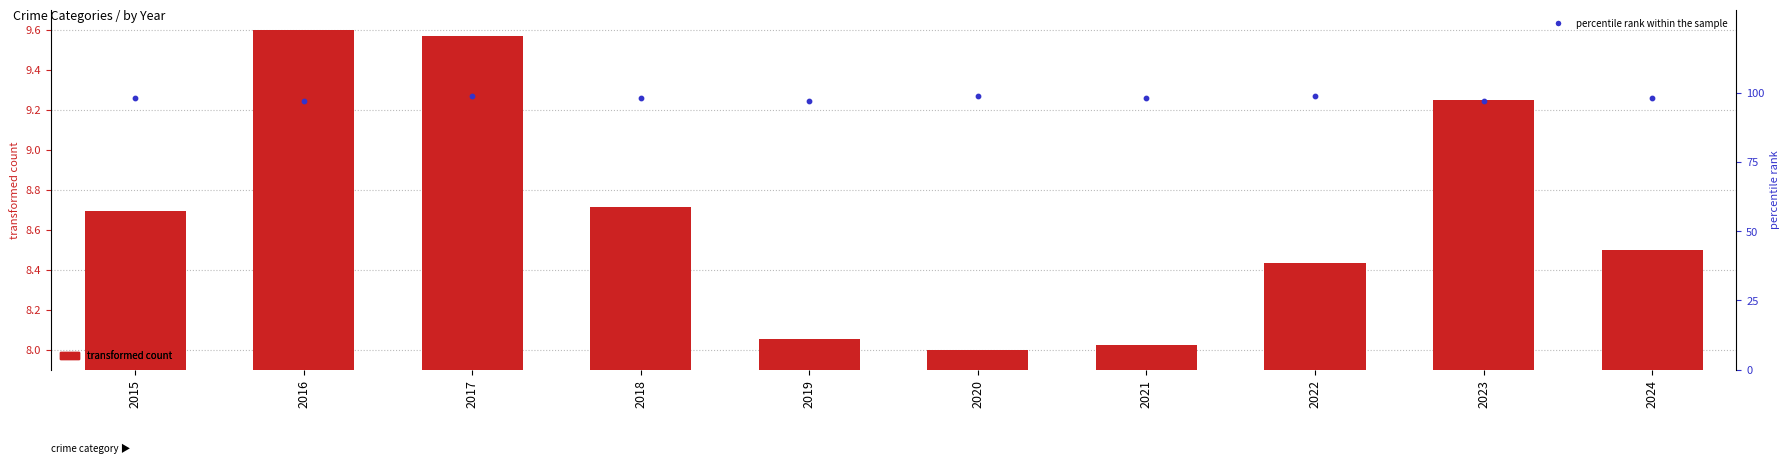

Is the value of Robbery at 2022 greater than the value of percentile rank within the sample at 2018?

No